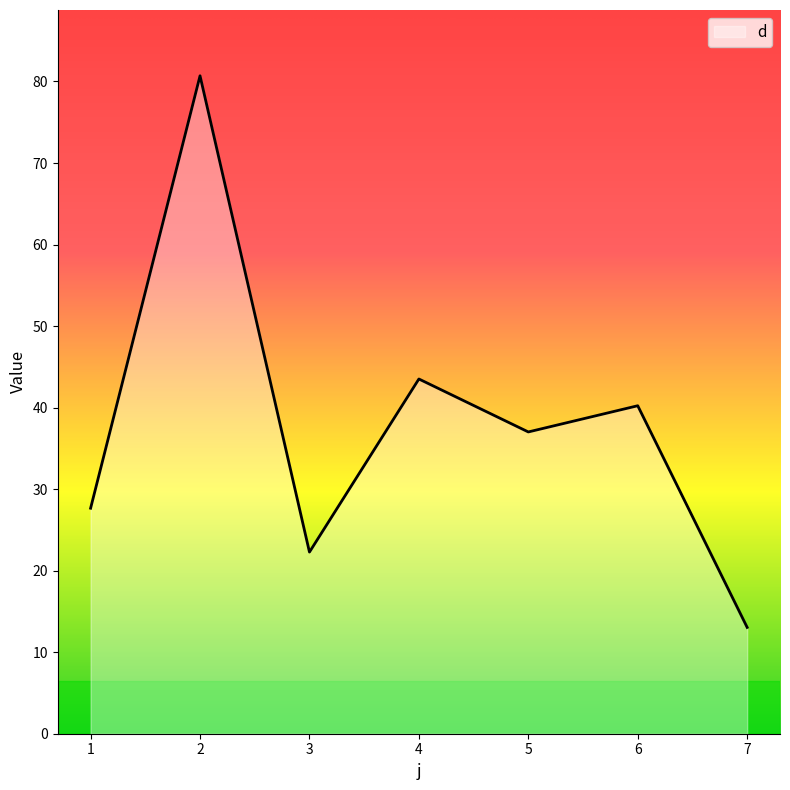

What is the minimum value shown in the chart?

13.0